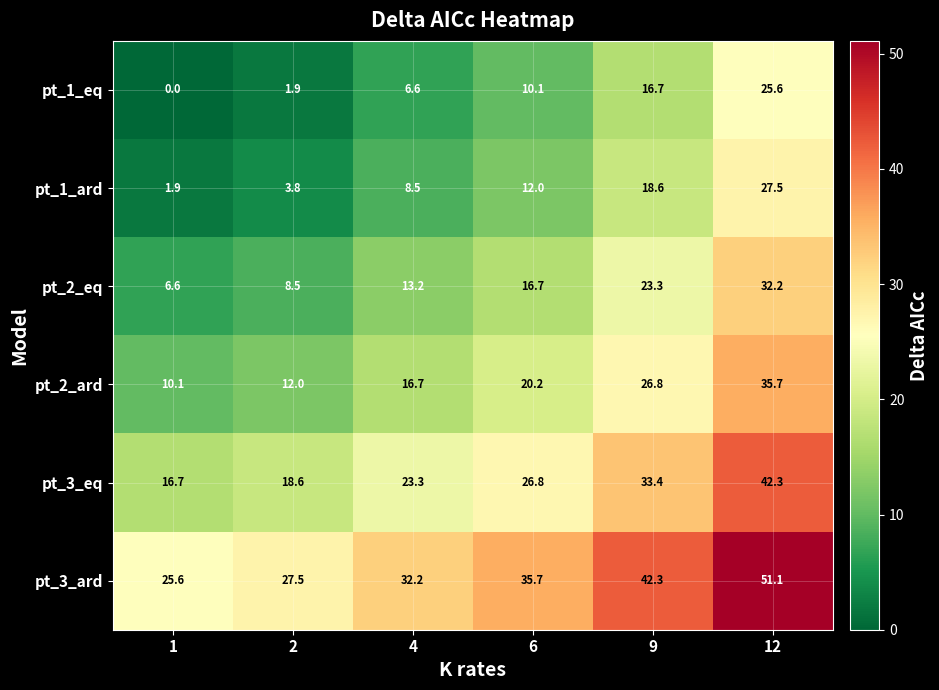

Which series has the largest total across all categories?

pt_3_ard